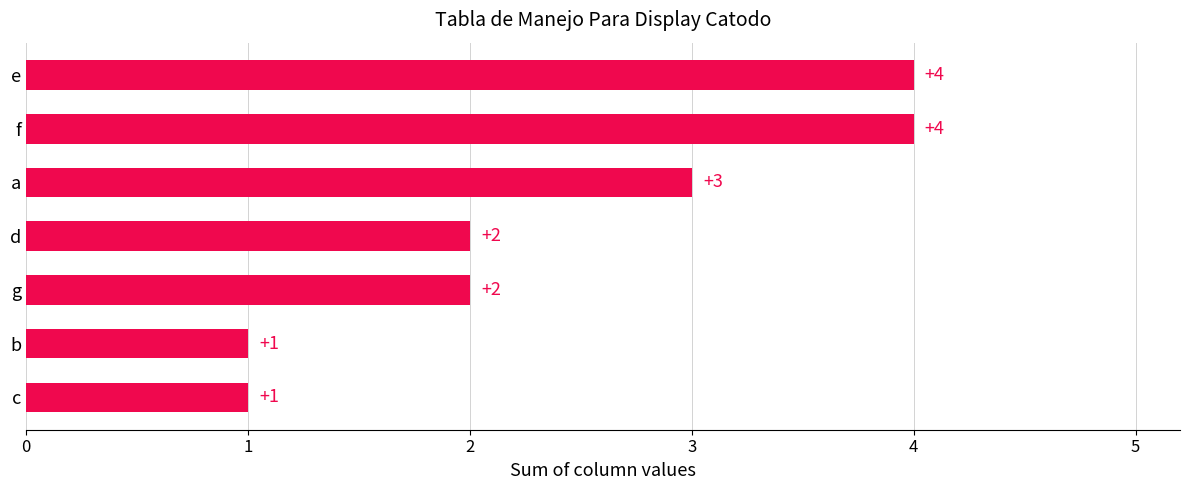

How many values are between 1 and 4?

7